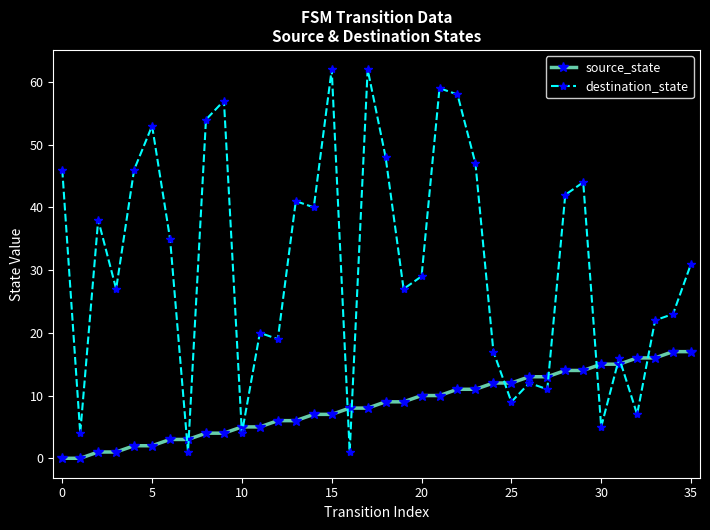

True or false: source_state and destination_state intersect in this chart.

True